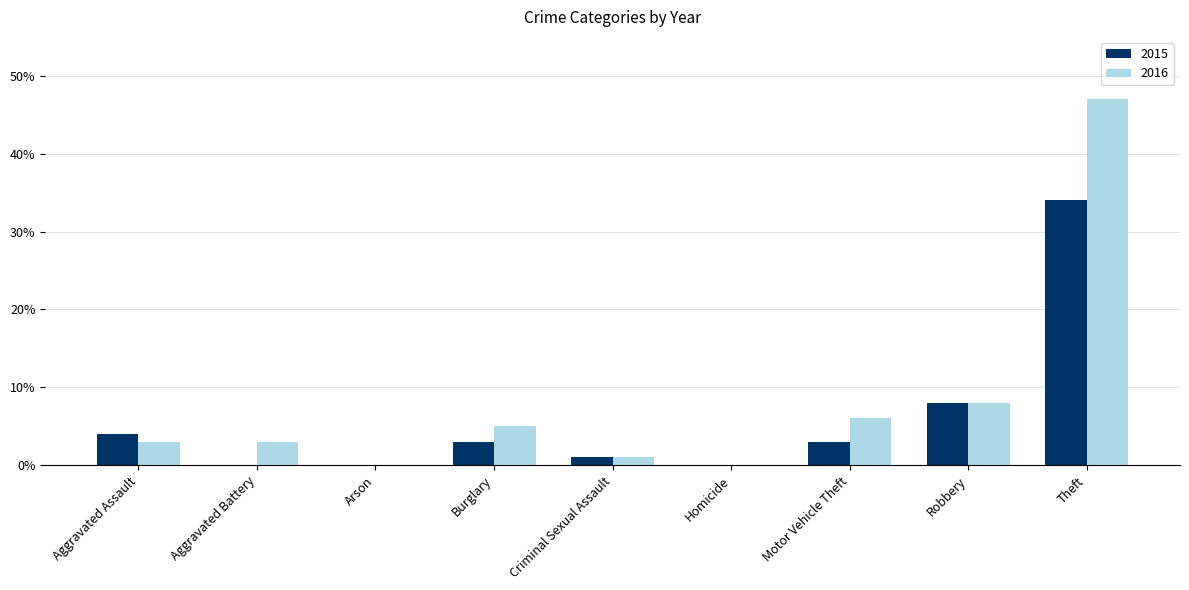

Reading left to right, transcribe all the data shown in this chart.

2015: Aggravated Assault=4	Aggravated Battery=0	Arson=0	Burglary=3	Criminal Sexual Assault=1	Homicide=0	Motor Vehicle Theft=3	Robbery=8	Theft=34
2016: Aggravated Assault=3	Aggravated Battery=3	Arson=0	Burglary=5	Criminal Sexual Assault=1	Homicide=0	Motor Vehicle Theft=6	Robbery=8	Theft=47